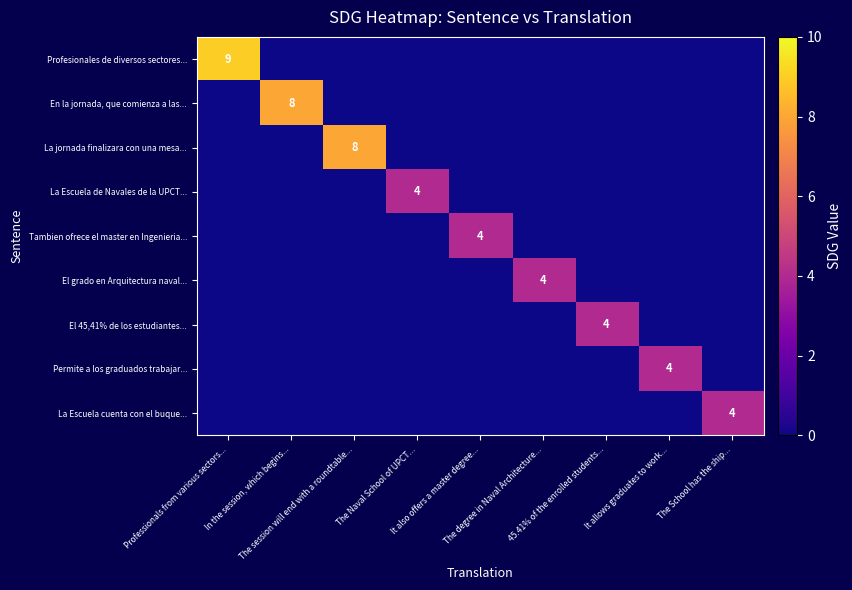

Is it true that La Escuela cuenta con el buque... equals -3 at It also offers a master degree...?

False